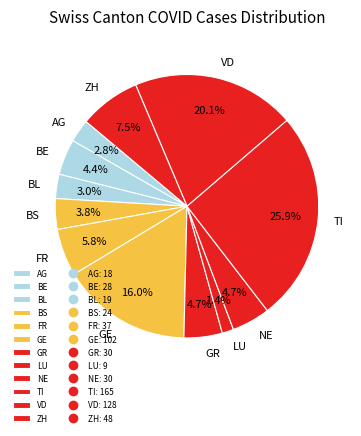

Which slice is the smallest?

LU